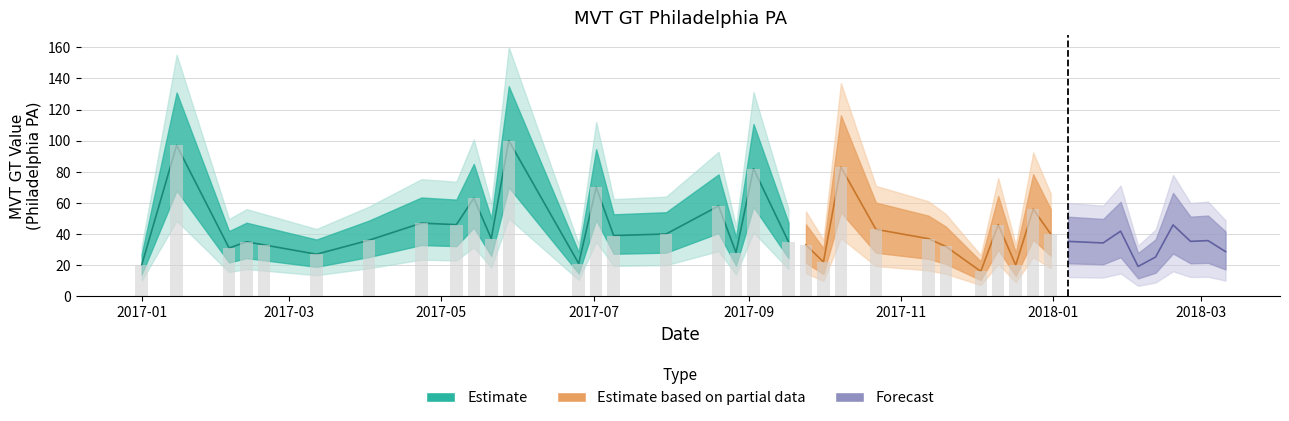

What is the minimum value shown in the chart?

16.0